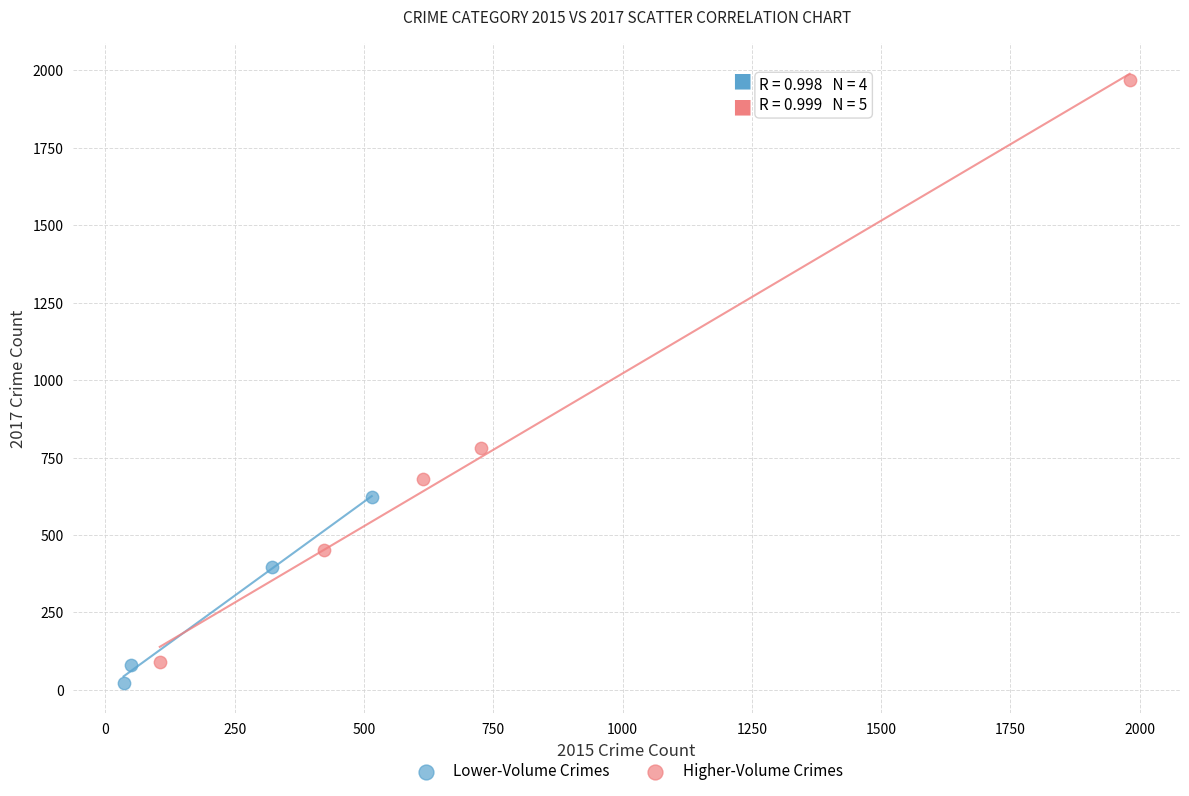

Which series has the widest spread of Y values?

Higher-Volume Crimes